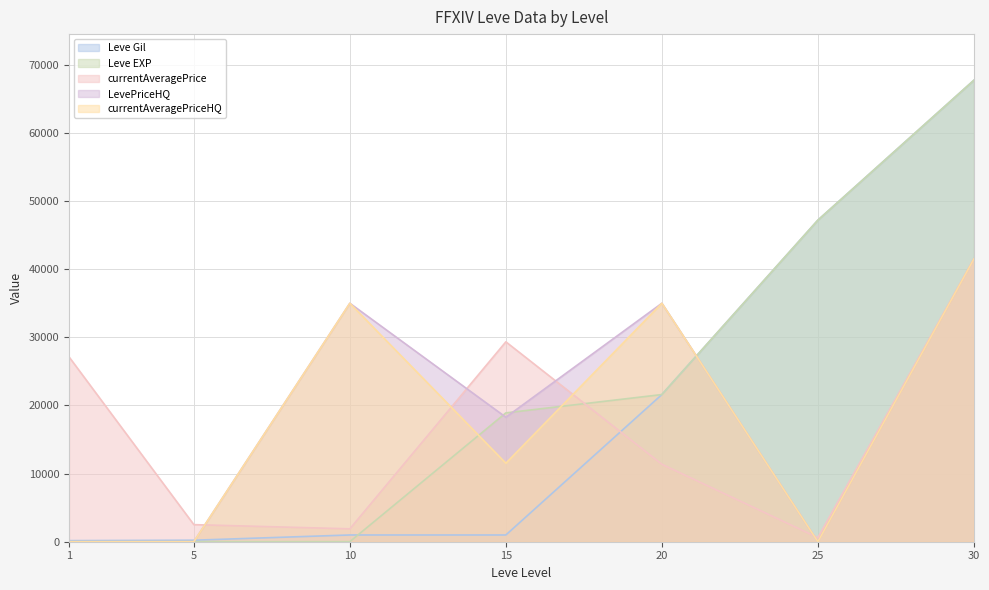

What are all the series names shown in the legend?

Leve Gil, Leve EXP, currentAveragePrice, LevePriceHQ, currentAveragePriceHQ